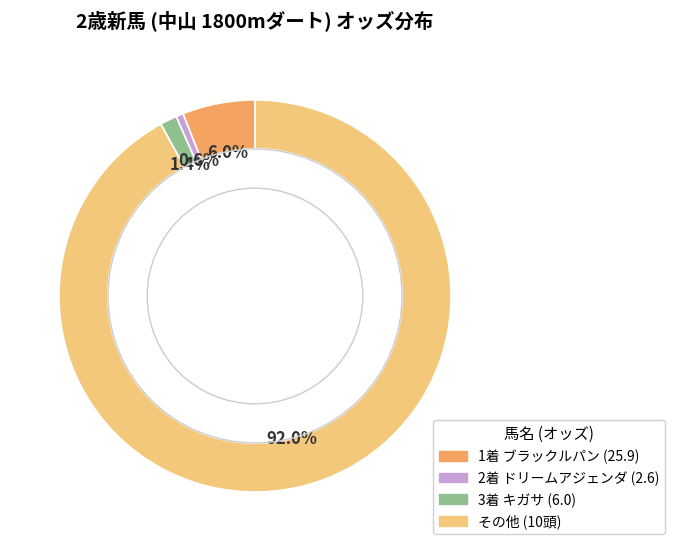

Does any single category account for the majority?

Yes